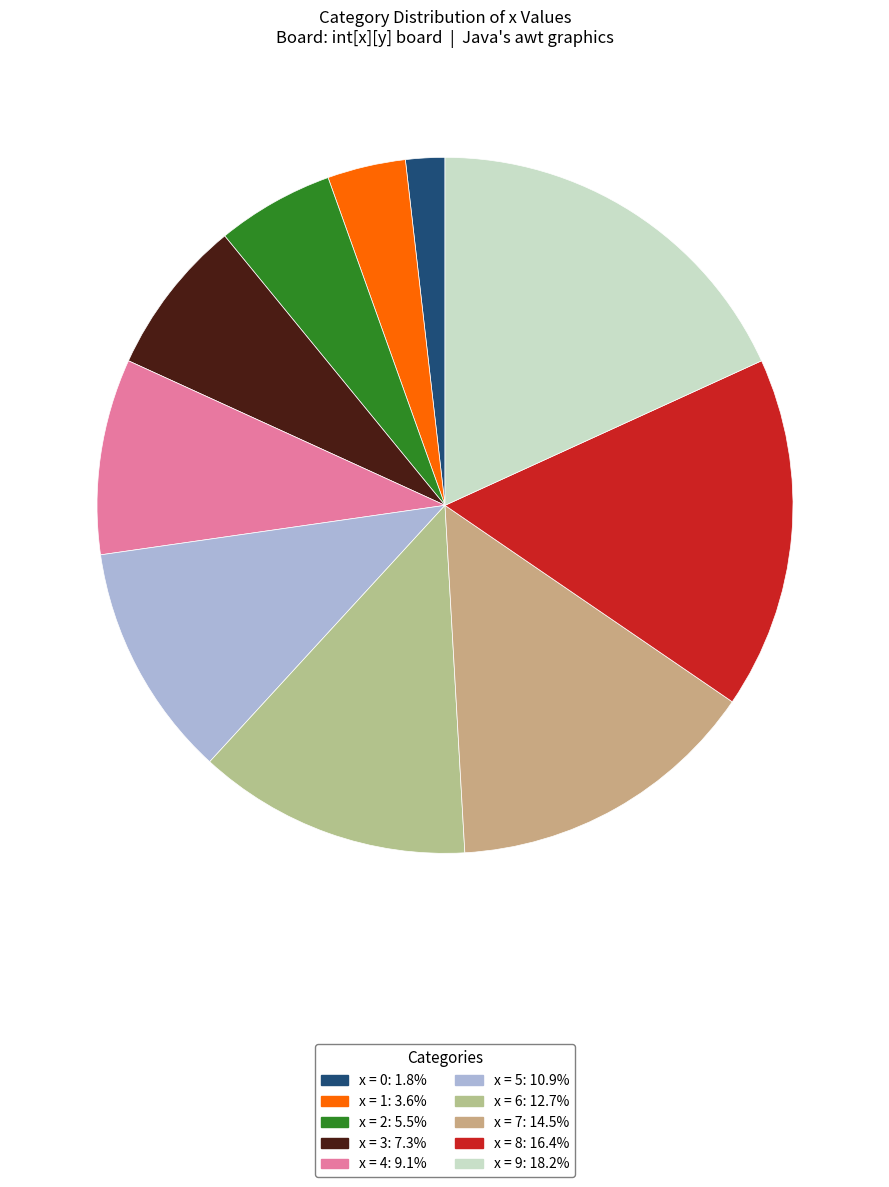

Count the number of slices in the pie.

10